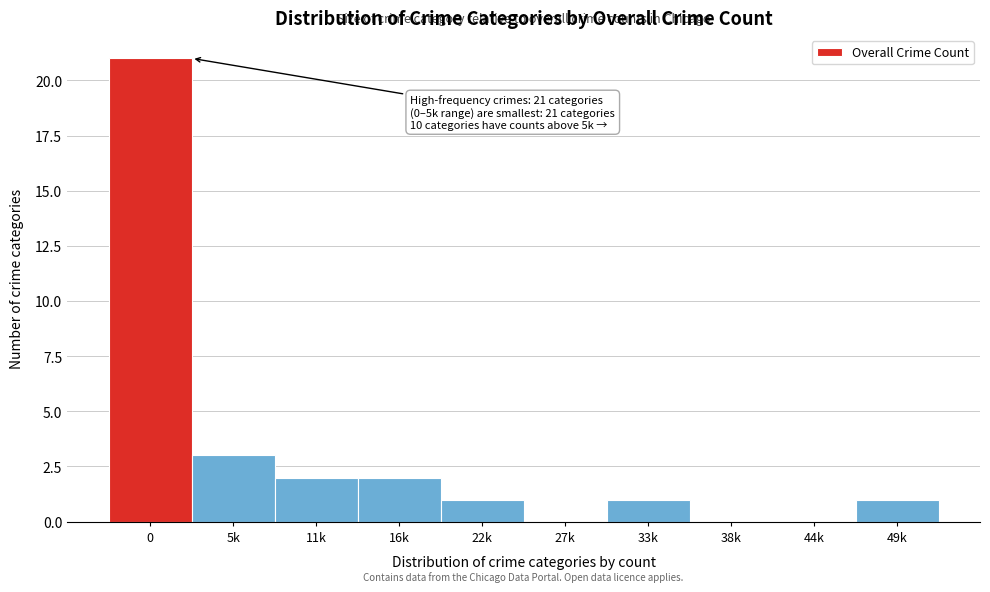

Reading left to right, extract all data points from this chart.

0=21	5k=3	11k=2	16k=2	22k=1	27k=0	33k=1	38k=0	44k=0	49k=1